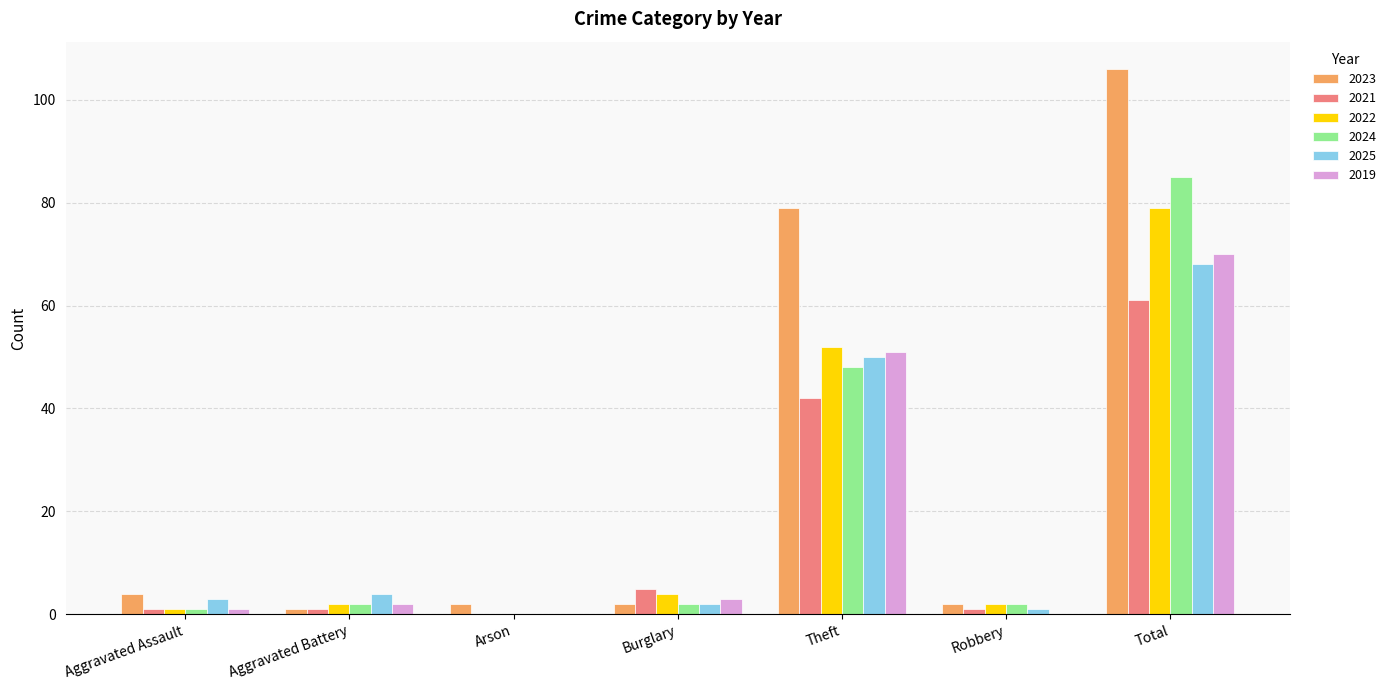

Does the chart contain stacked bars?

No